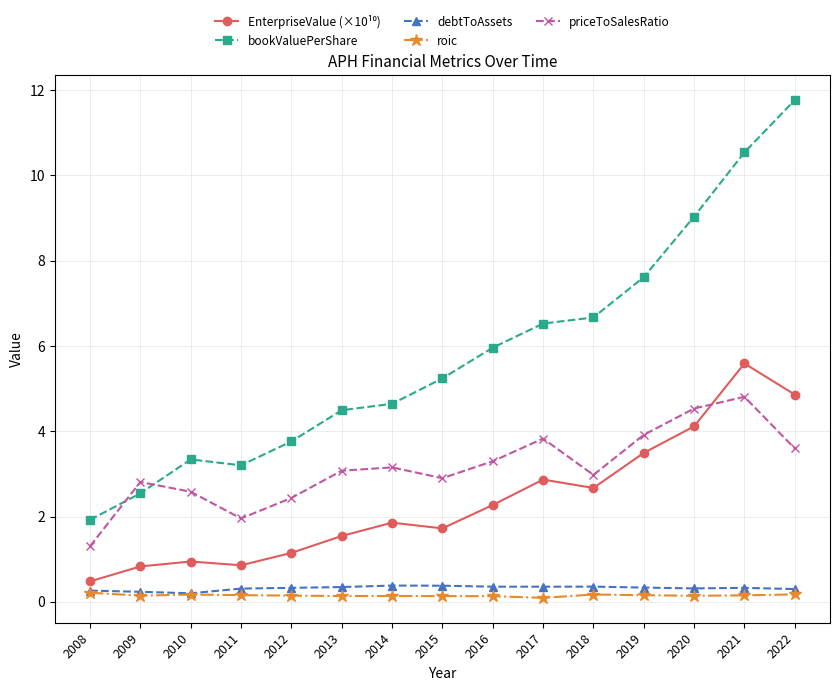

At how many categories does at least one series exceed 10?

2